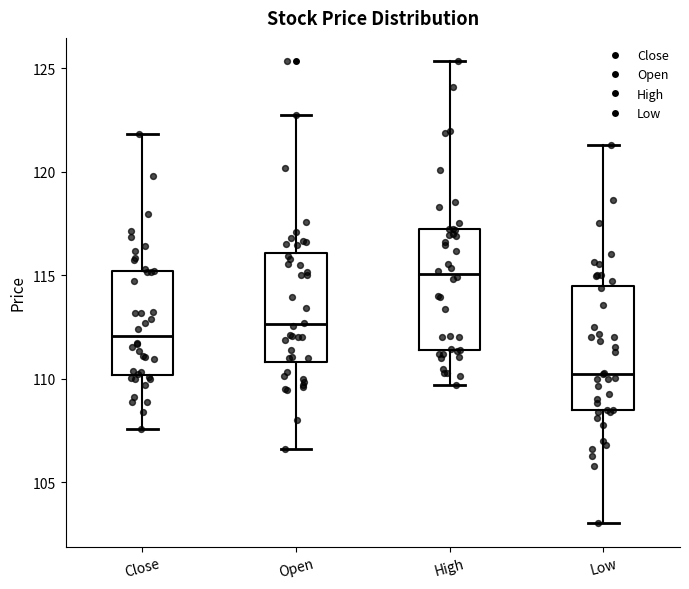

Reading left to right, transcribe this box plot: for each box, give where its median line is, the range the box spans, and where its two whiskers end, as read against the y-axis. The values are not printed on the chart, so give them approximately, as read against the axis.

Close: median 112.0, box 110.0 to 115.0, whiskers 107.5 to 122.0
Open: median 112.5, box 111.0 to 116.0, whiskers 106.5 to 123.0
High: median 115.0, box 111.5 to 117.0, whiskers 109.5 to 125.5
Low: median 110.0, box 108.5 to 114.5, whiskers 103.0 to 121.5